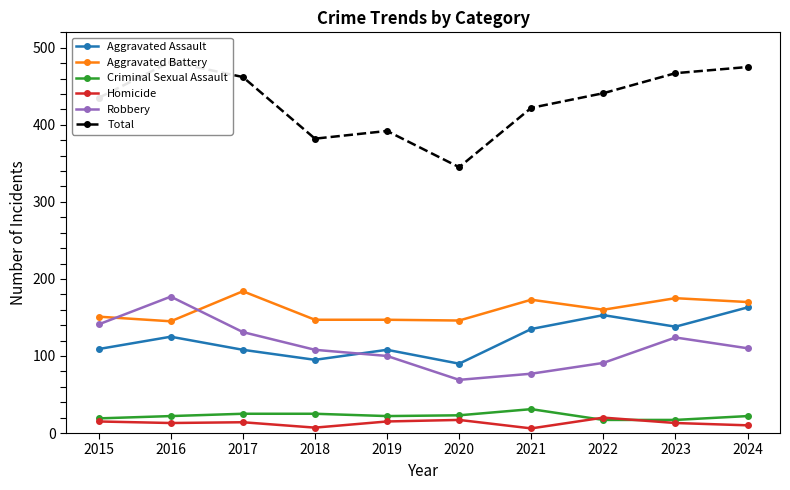

Where is the first local minimum for Aggravated Battery?

2016